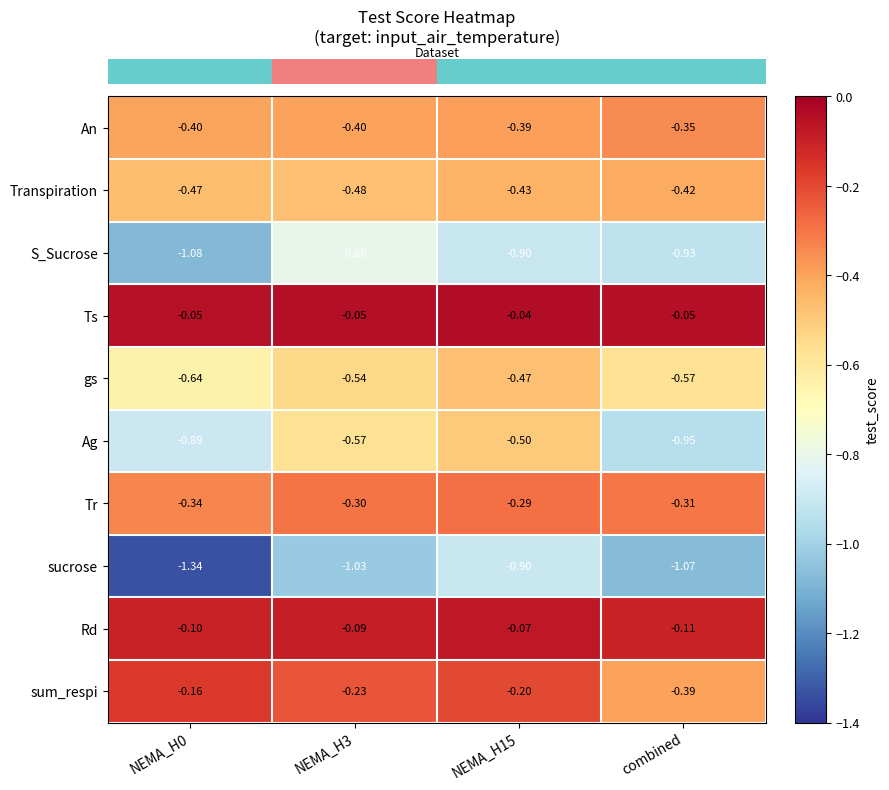

Which series has the widest spread of values?

Ag